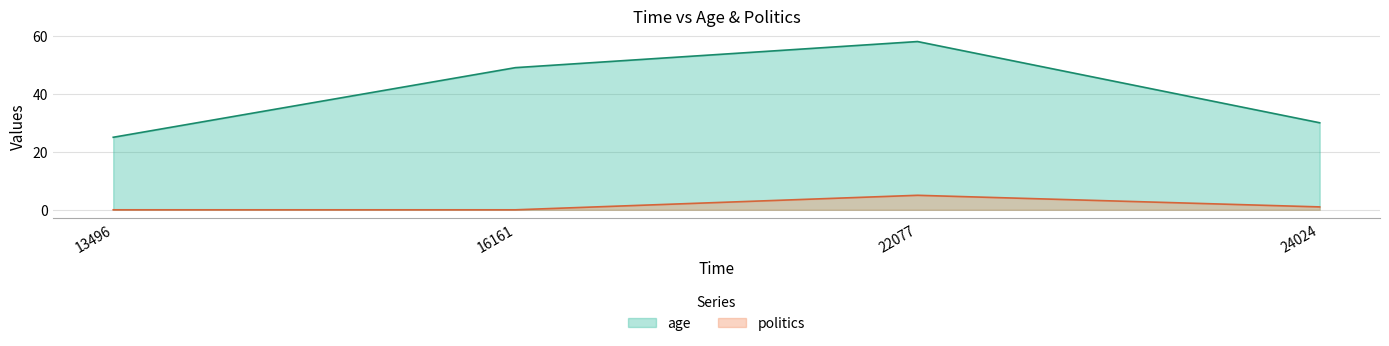

How many lines are shown in the chart?

2